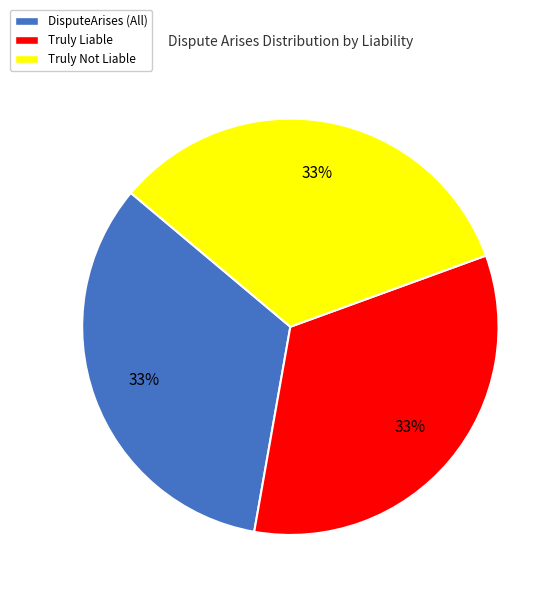

What percentage is the DisputeArises (All) slice, to the nearest percent?

33%